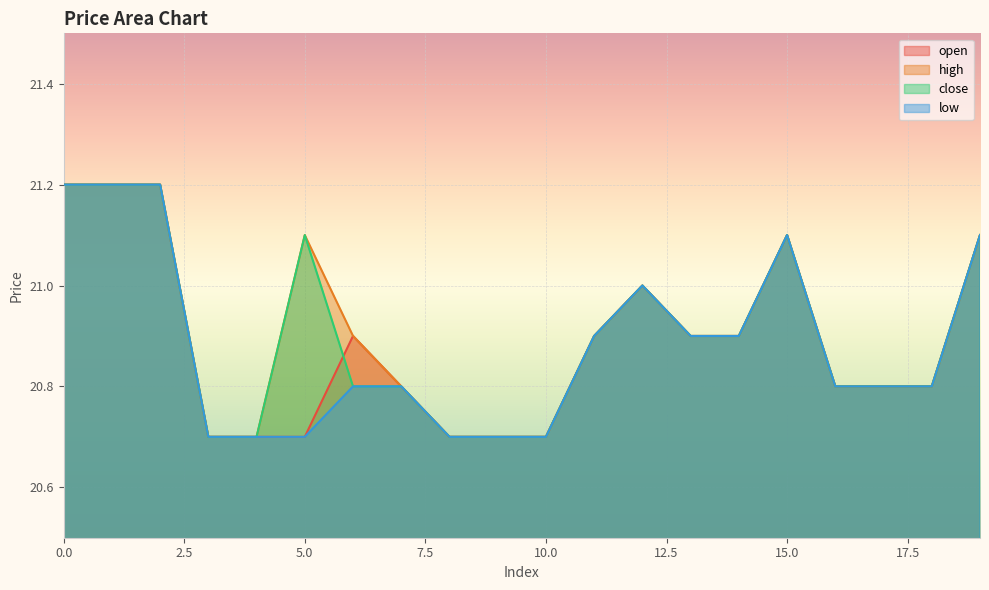

What is the value of the high point at the 13th from the left?

21.0